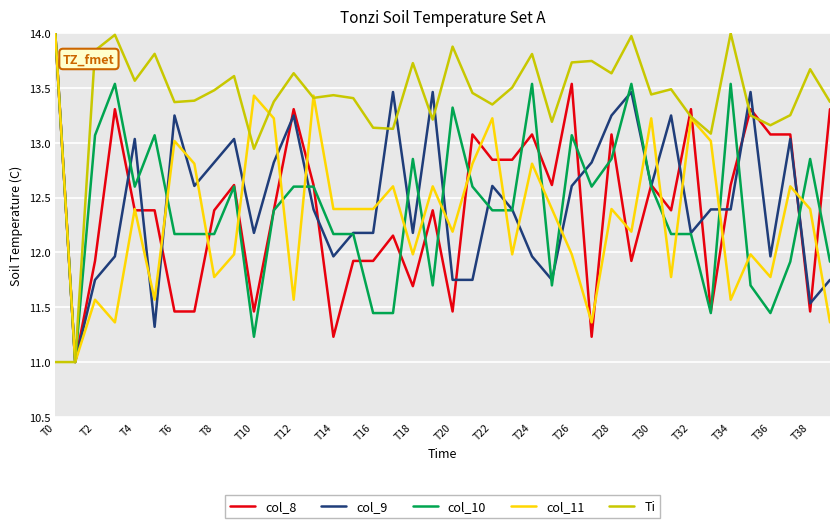

Which series has the largest total across all categories?

Ti